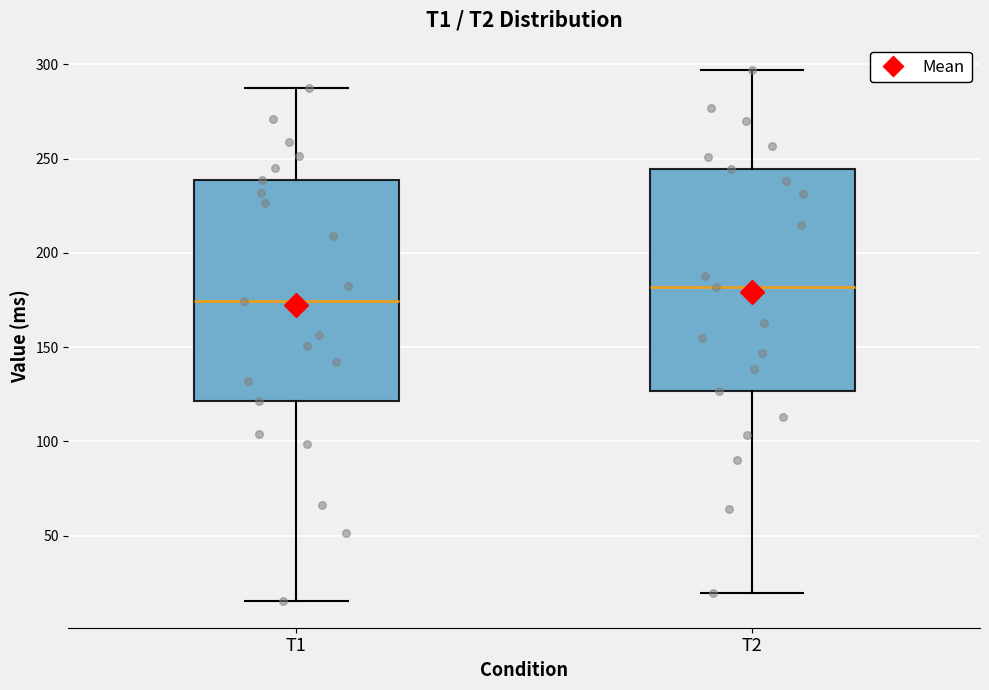

Reading left to right, read every box against the y-axis: the position of its median line, the range the box covers, and the ends of its whiskers. The values are not printed on the chart, so give them approximately, as read against the axis.

T1: median 175, box 120 to 240, whiskers 15 to 285
T2: median 180, box 125 to 245, whiskers 20 to 295